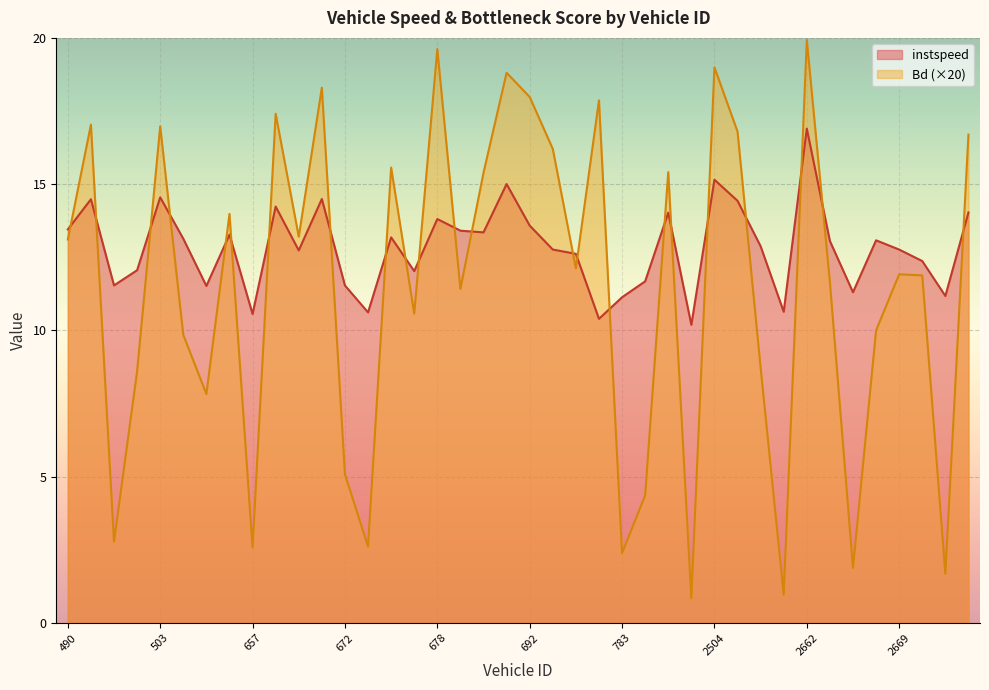

Between which two adjacent categories do Bd and instspeed first intersect?

490 and 494